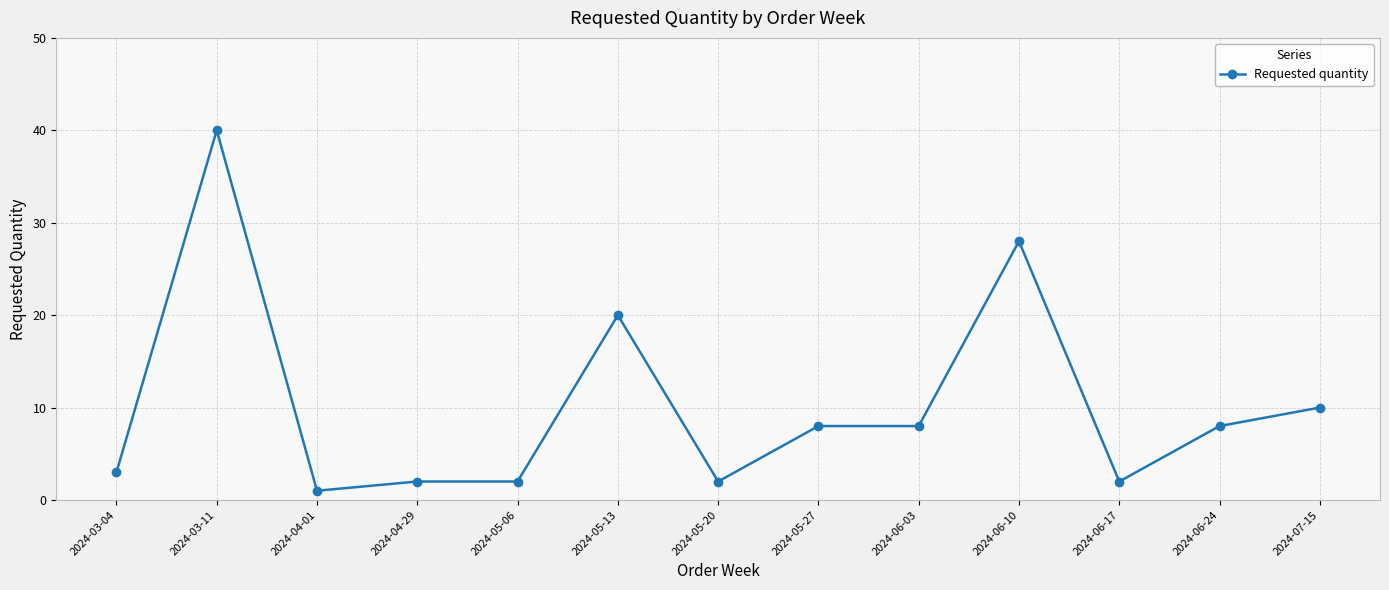

What is the sum of all values?

134